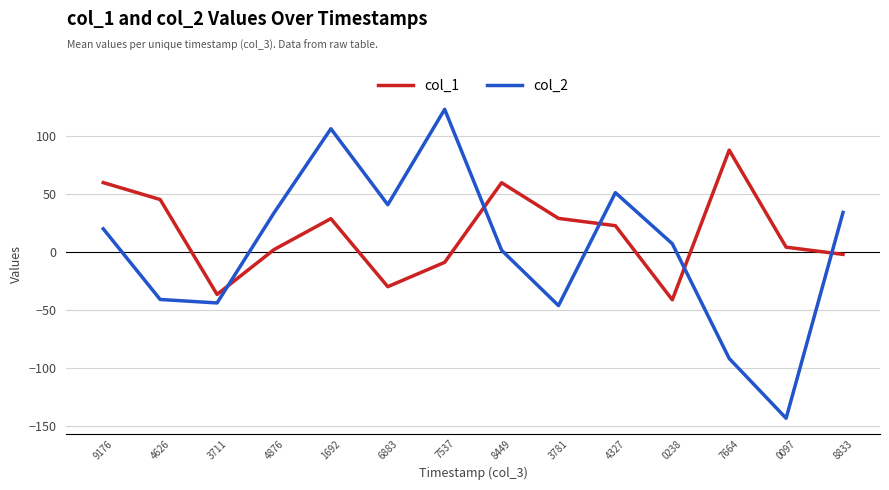

Rank the series at 3781 from lowest to highest value.

col_2, col_1